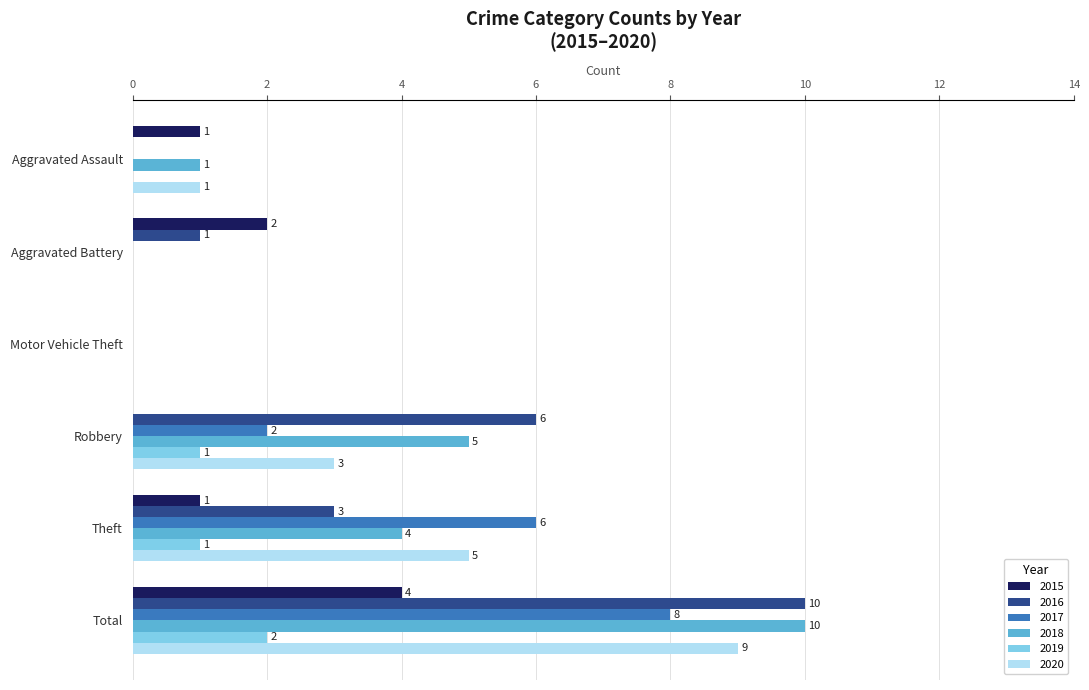

What is the highest value of the 2016 series?

10